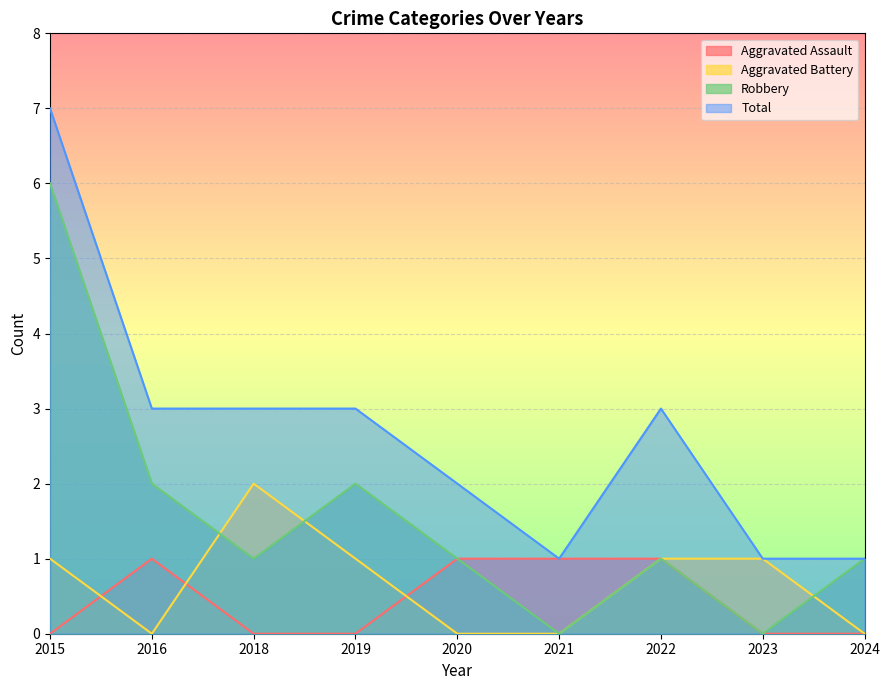

Which has a higher value, 2018 or 2023?

2018